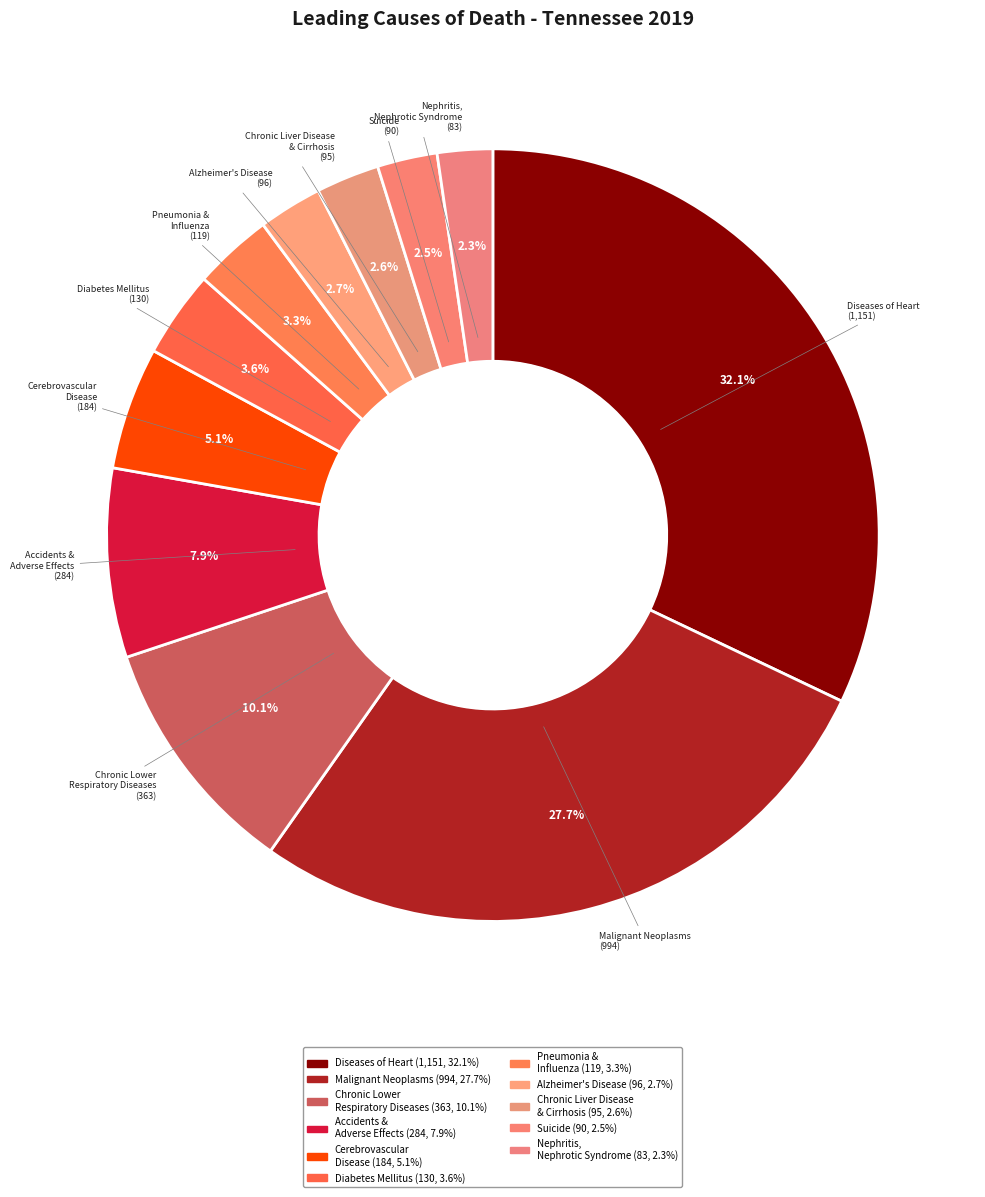

Which category has the biggest portion of the pie?

Diseases of Heart